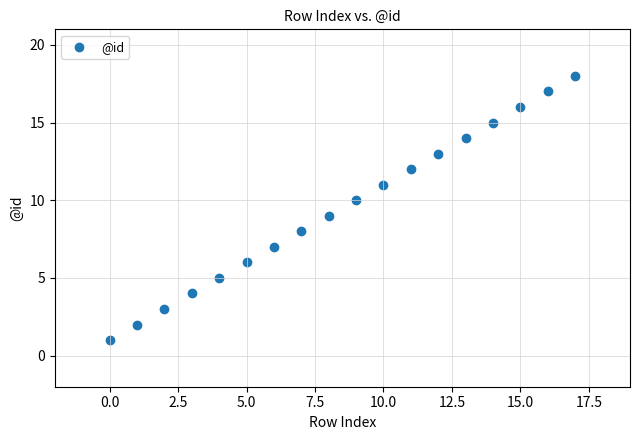

What is the range of Y values (max minus min)?

17